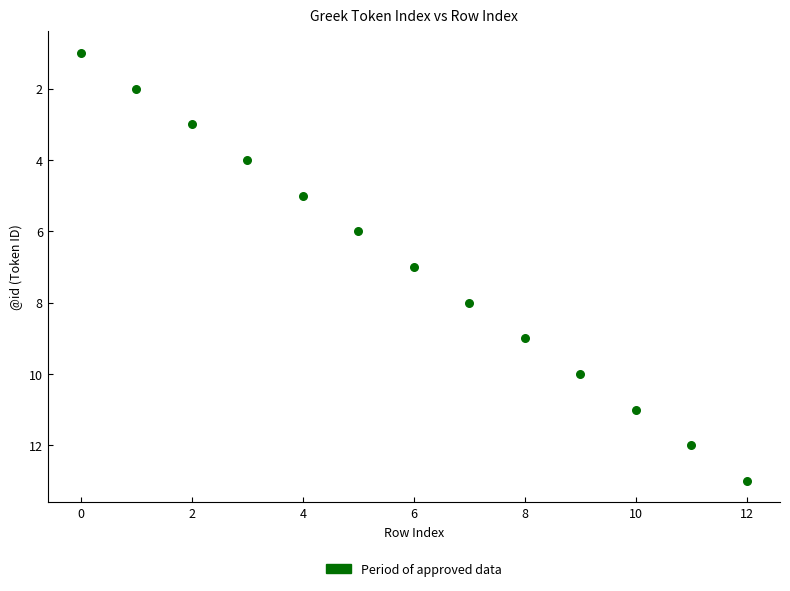

What is the range of Y values (max minus min)?

12